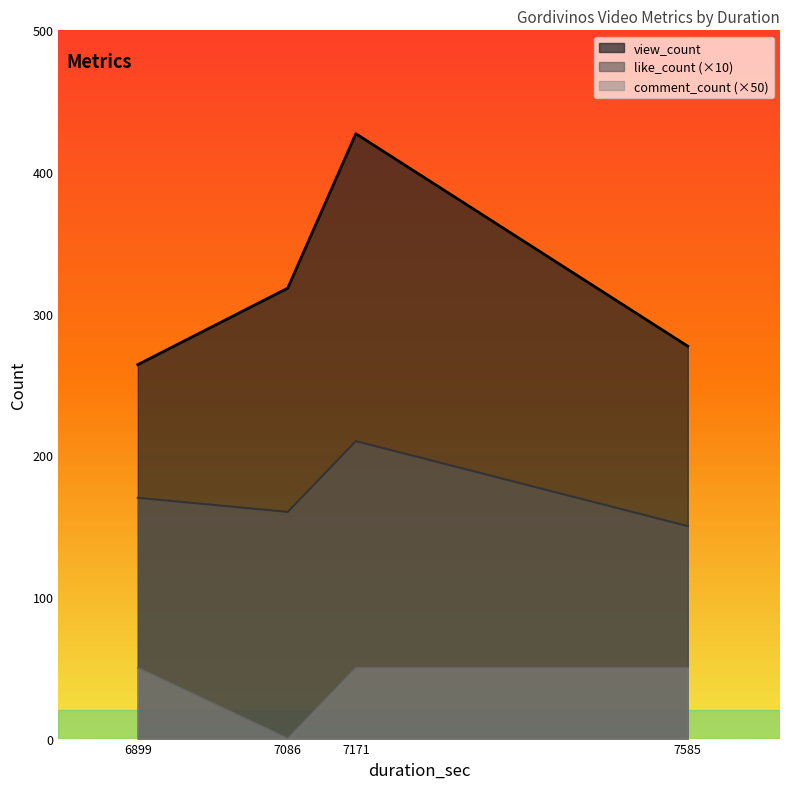

True or false: comment_count and like_count intersect in this chart.

False